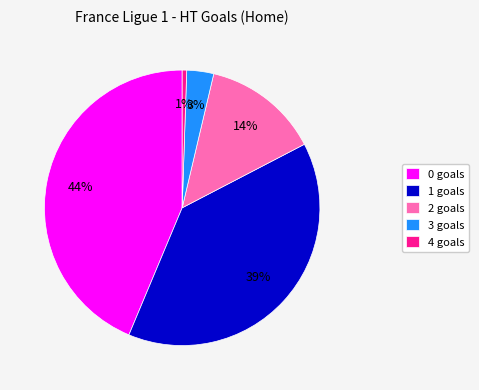

Which has a higher value, 4 goals or 1 goals?

1 goals